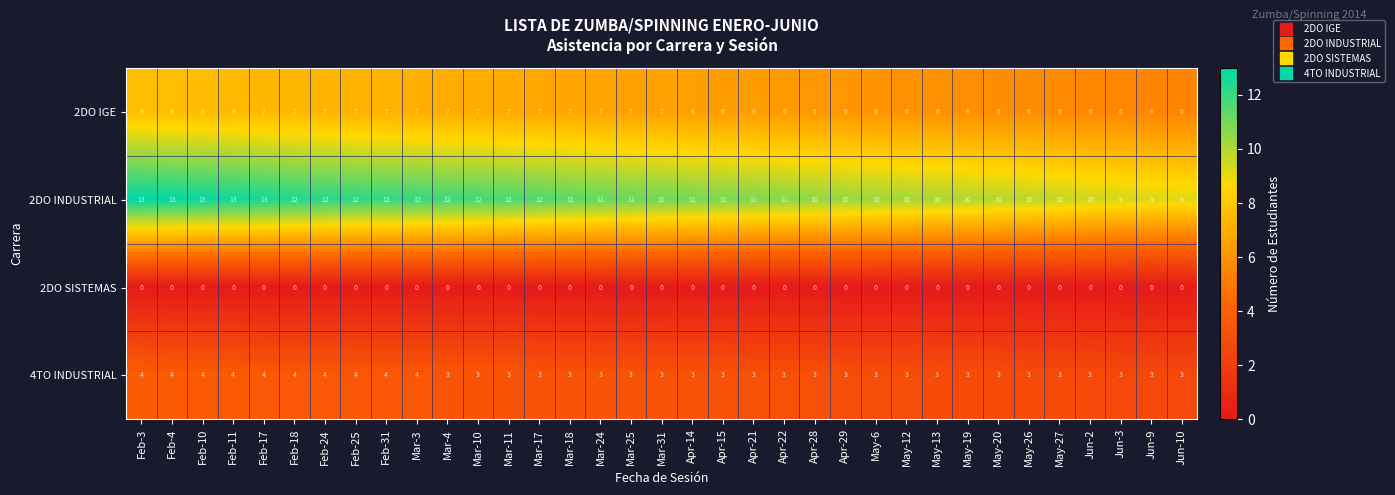

At how many categories does at least one series exceed 0?

35